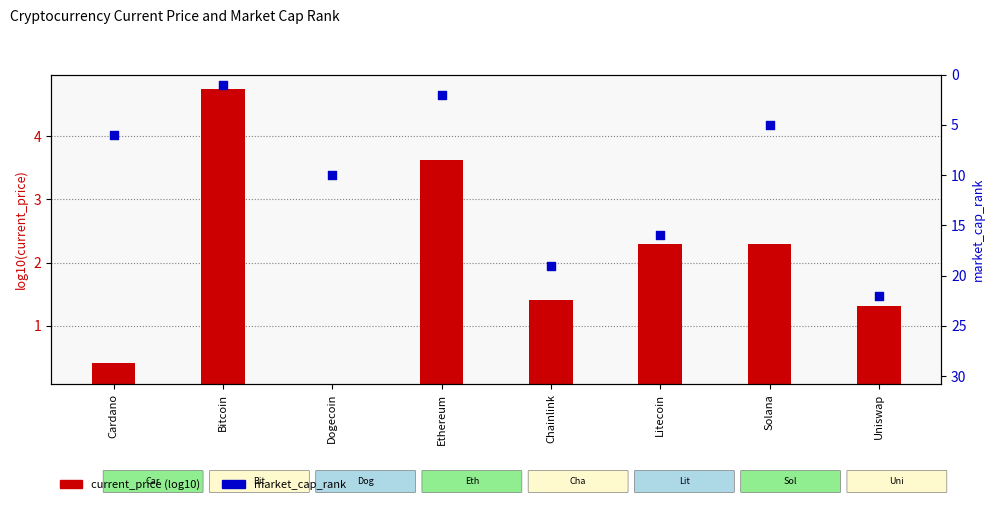

Is the value of market_cap_rank at Chainlink greater than the value of current_price (log10) at Ethereum?

Yes